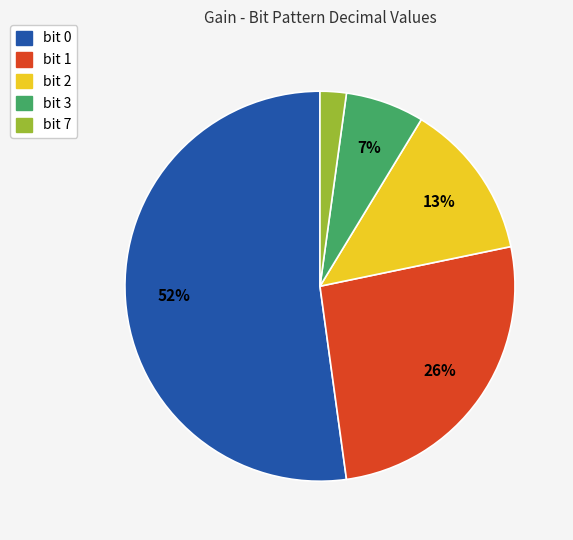

Is there a majority slice in this chart?

Yes